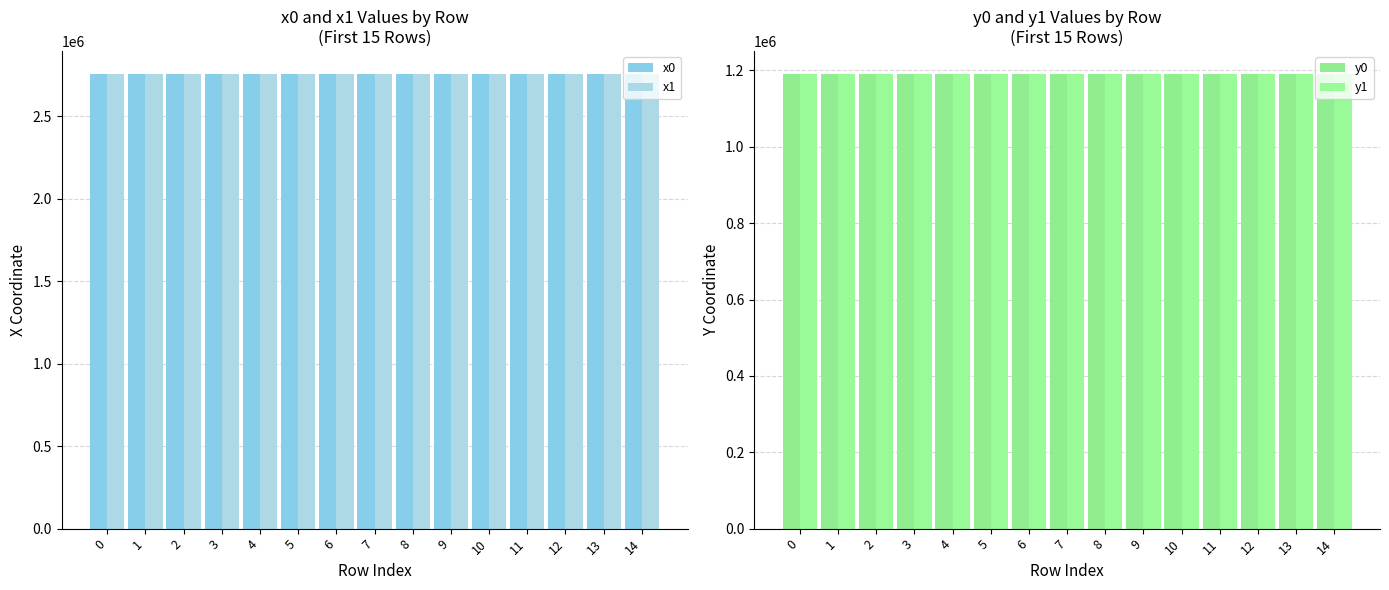

What is the average value of the x0 series?

2759215.3